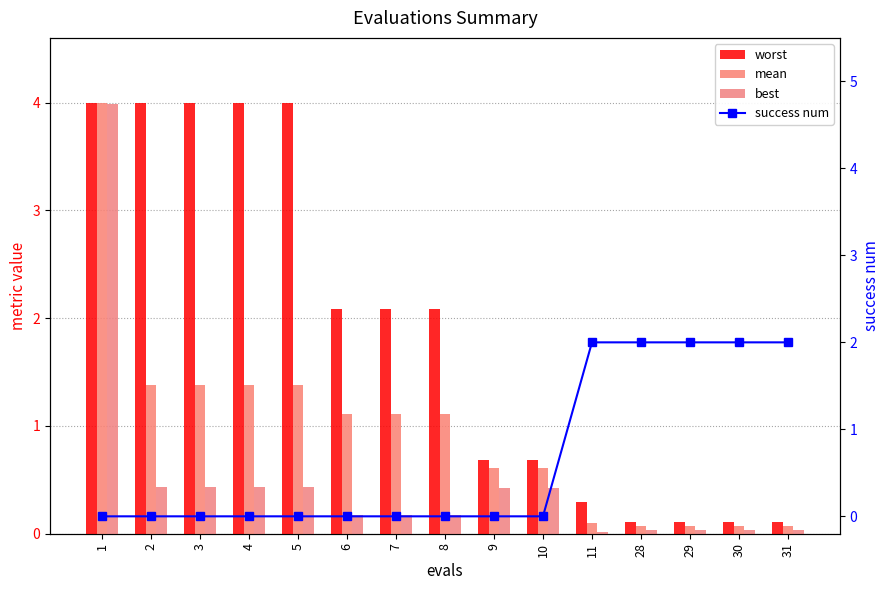

What are all the series names shown in the legend?

worst, mean, best, success num